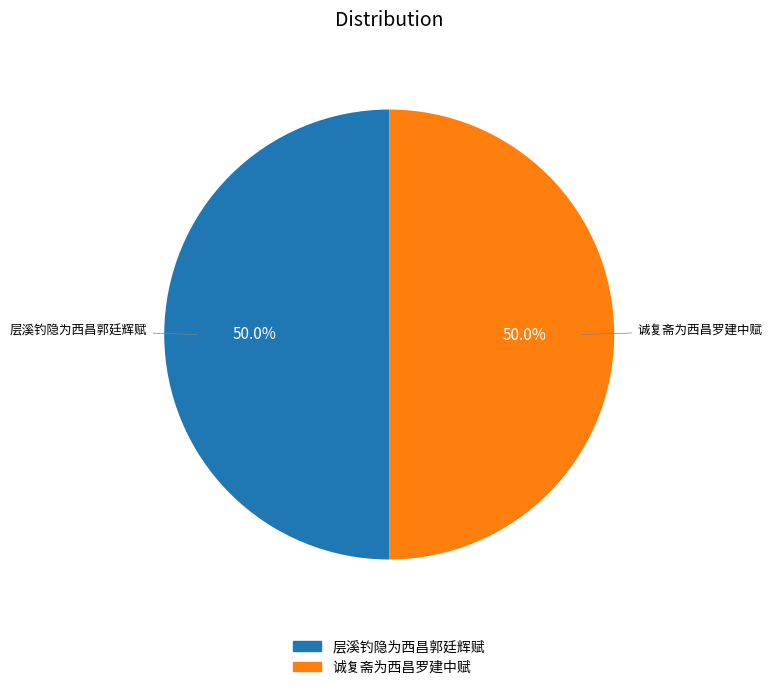

Is the sum of 诚复斋为西昌罗建中赋 and 层溪钓隐为西昌郭廷辉赋 greater than half?

Yes